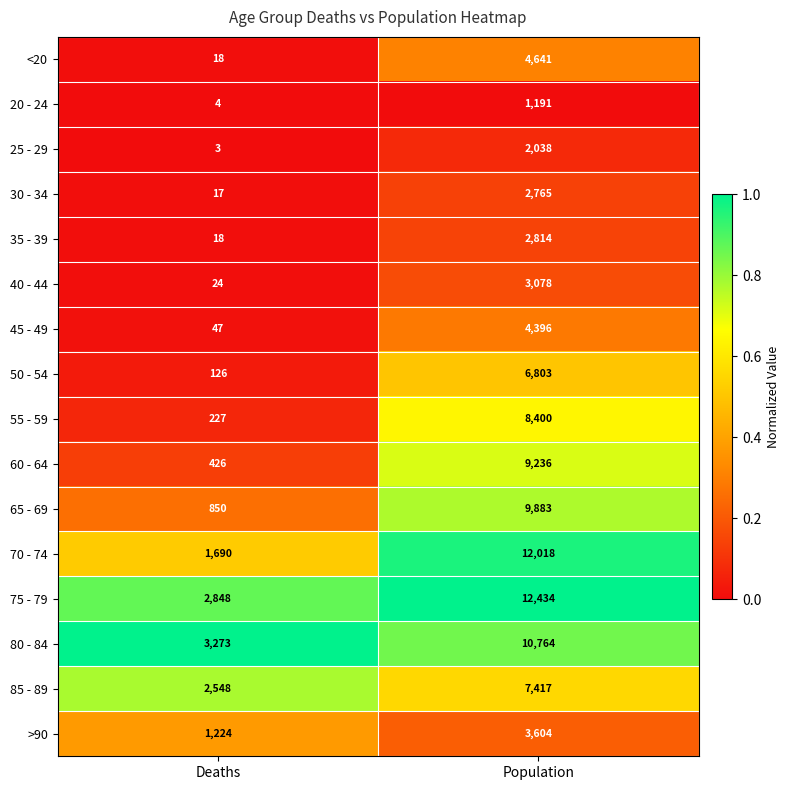

Where is 85 - 89 nearest to the value 4982?

Deaths